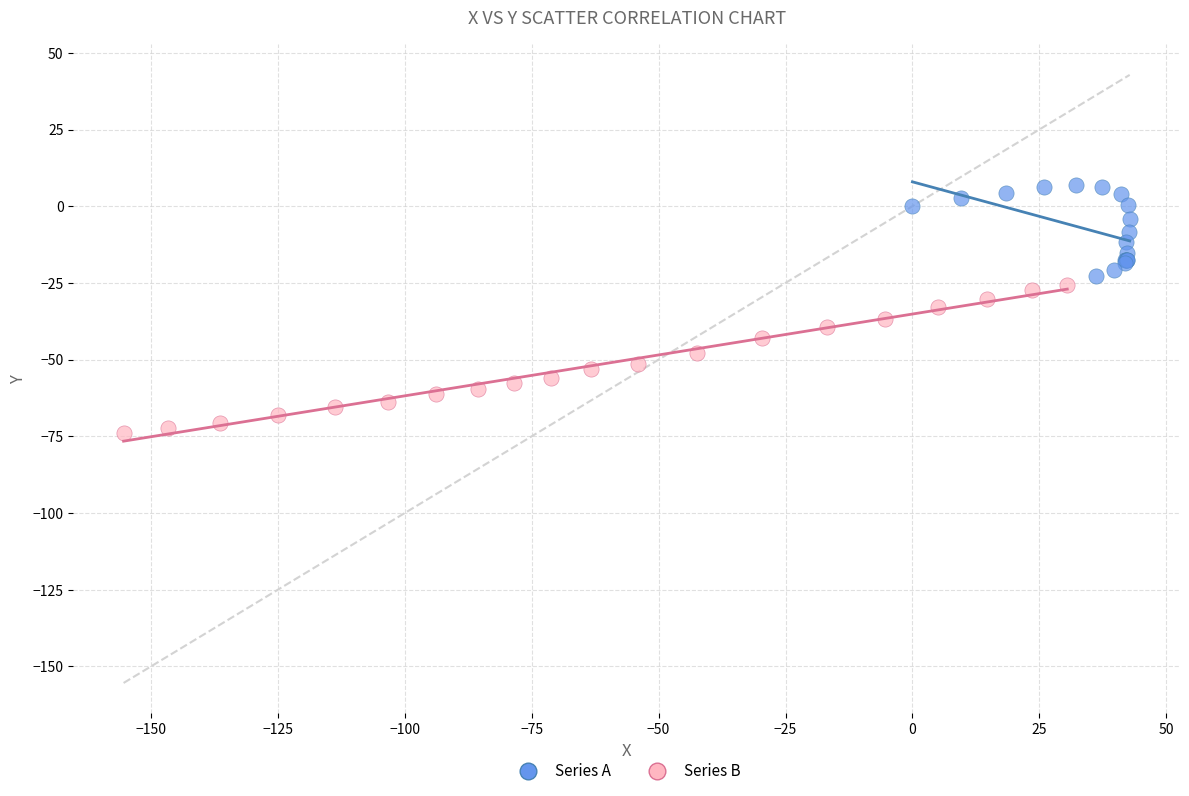

What are all the series names shown in the legend?

Series A, Series B